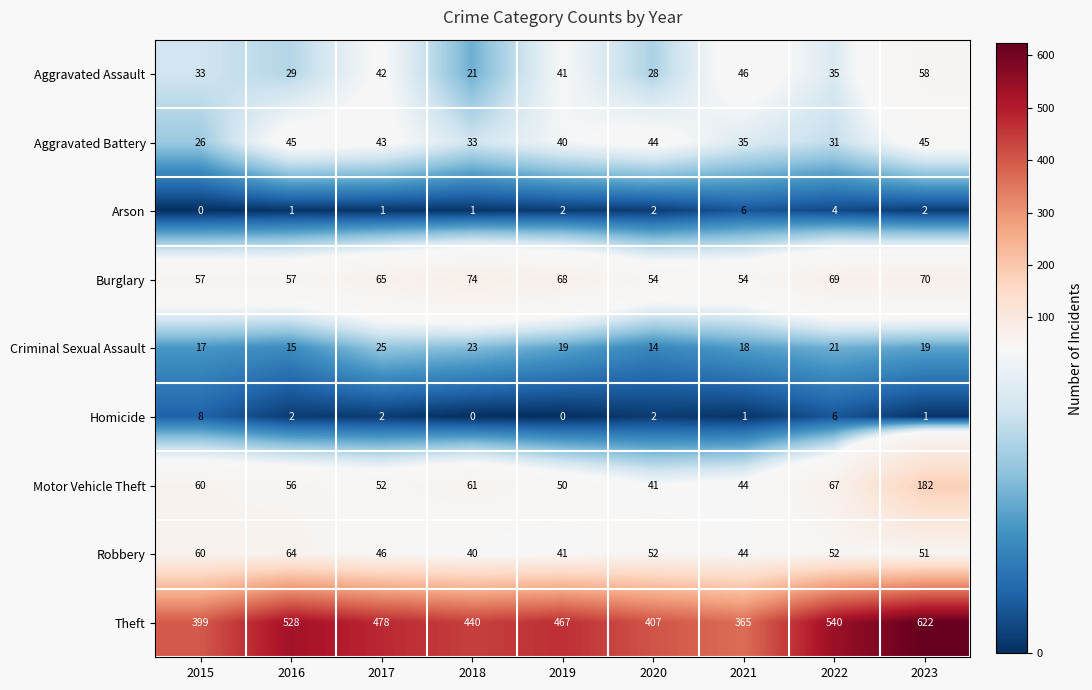

True or false: Motor Vehicle Theft has a value of 44 at 2021.

True